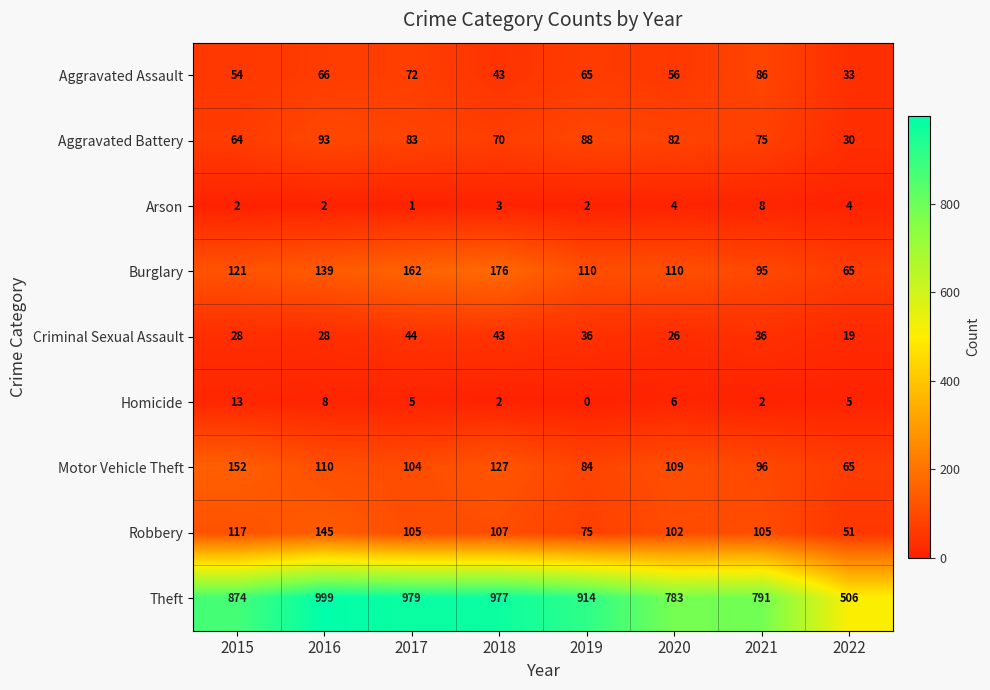

True or false: Robbery has a value of 105 at 2021.

True